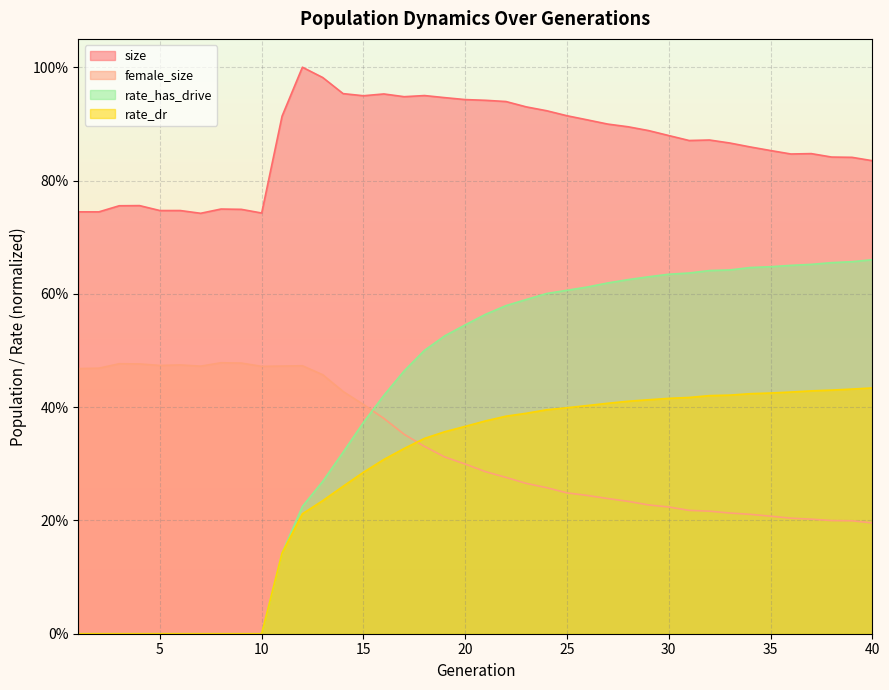

How many lines are shown in the chart?

4